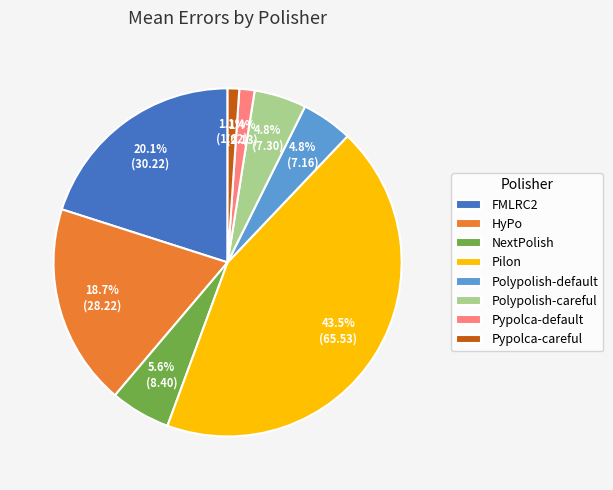

Which has a higher value, Pypolca-default or HyPo?

HyPo